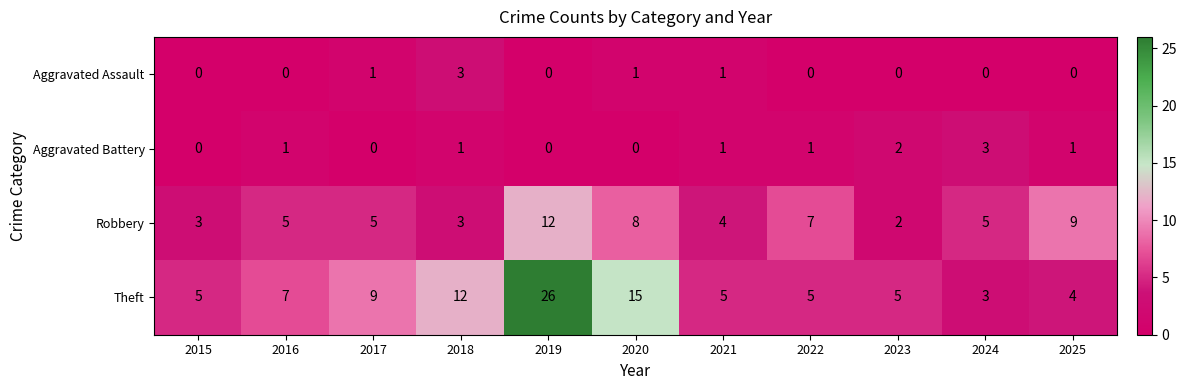

What is the difference between the second highest and minimum values in the Robbery series?

7